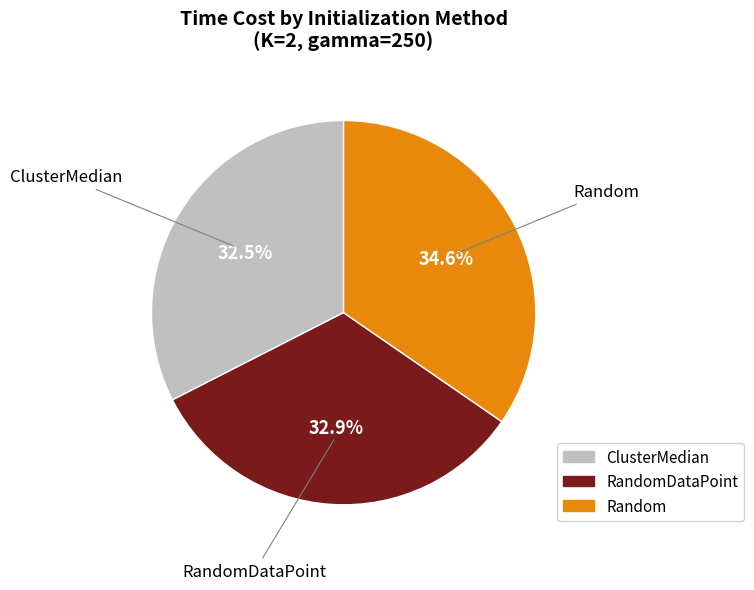

Is there any slice that represents more than half of the pie?

No